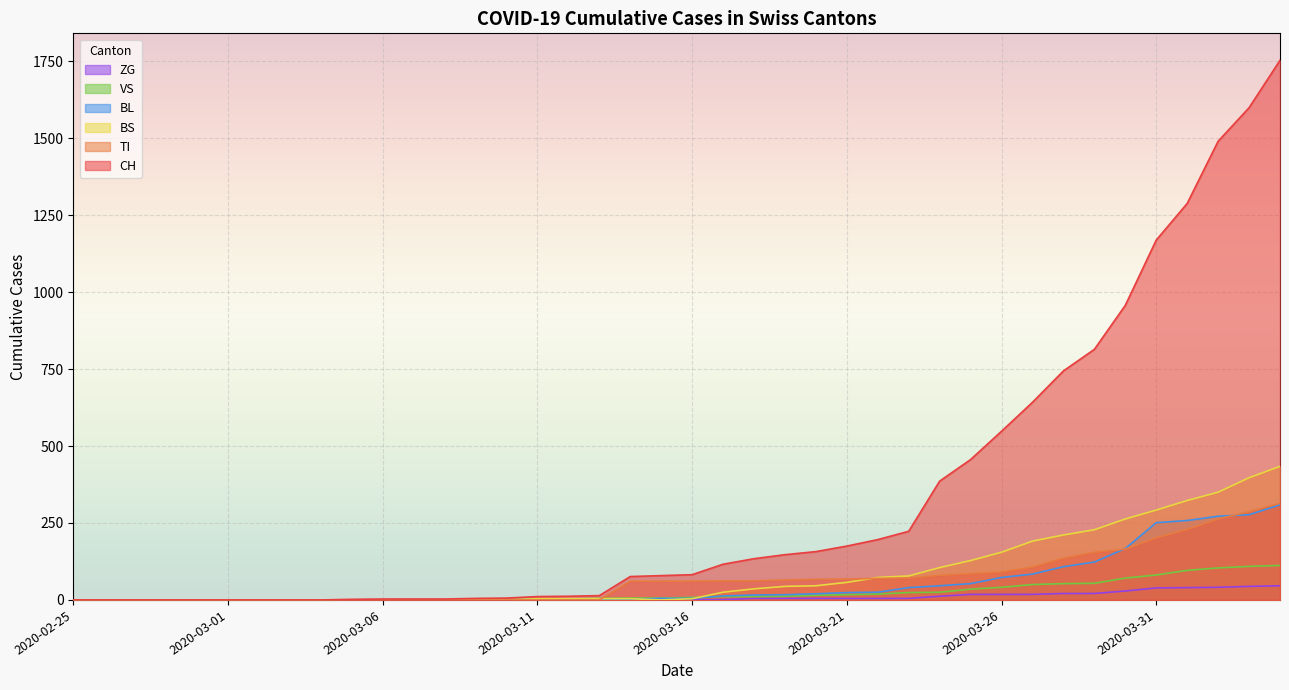

At how many categories does at least one series exceed 1359?

3